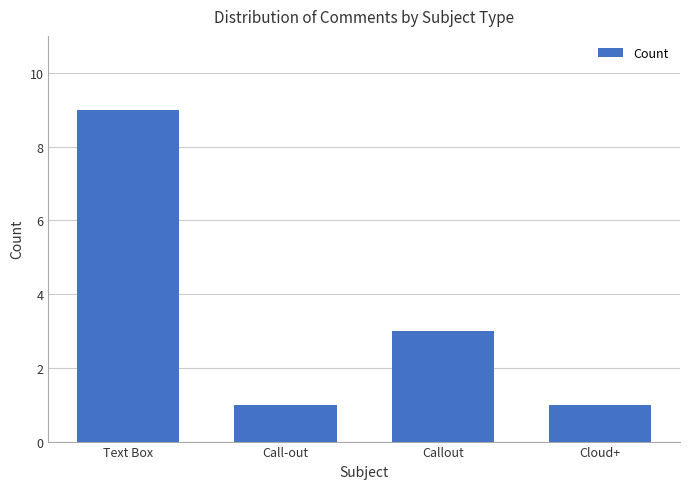

Read the value at Callout.

3